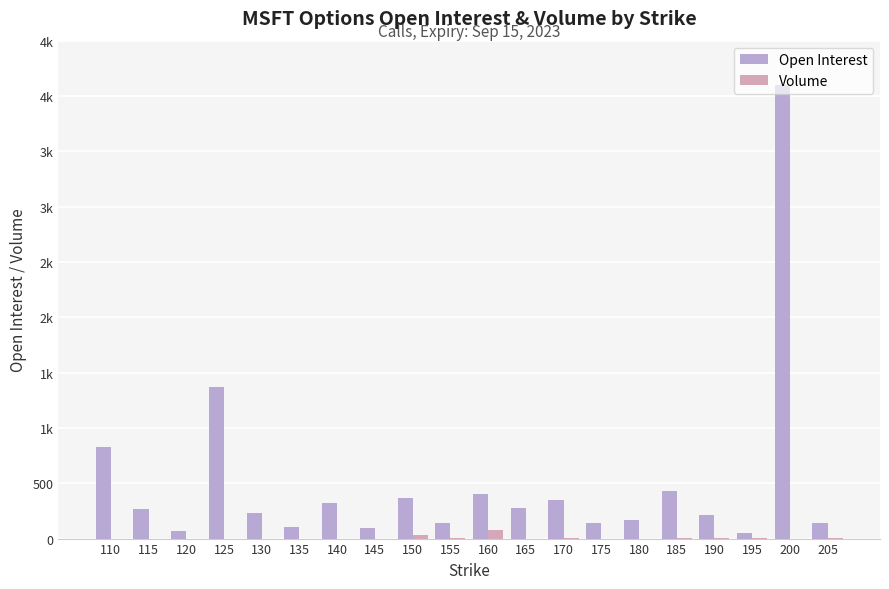

The Volume series shows 4 at 185. True or false?

True